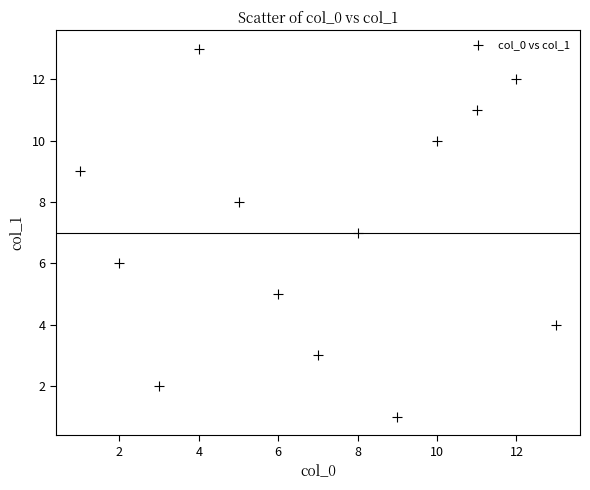

What is the range of Y values (max minus min)?

12